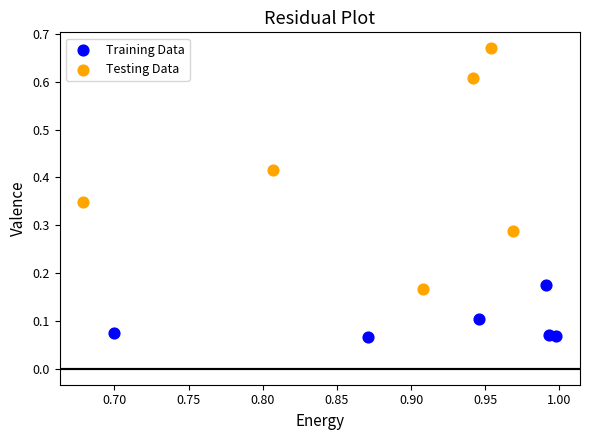

Which series has the largest Y range (max minus min)?

Testing Data